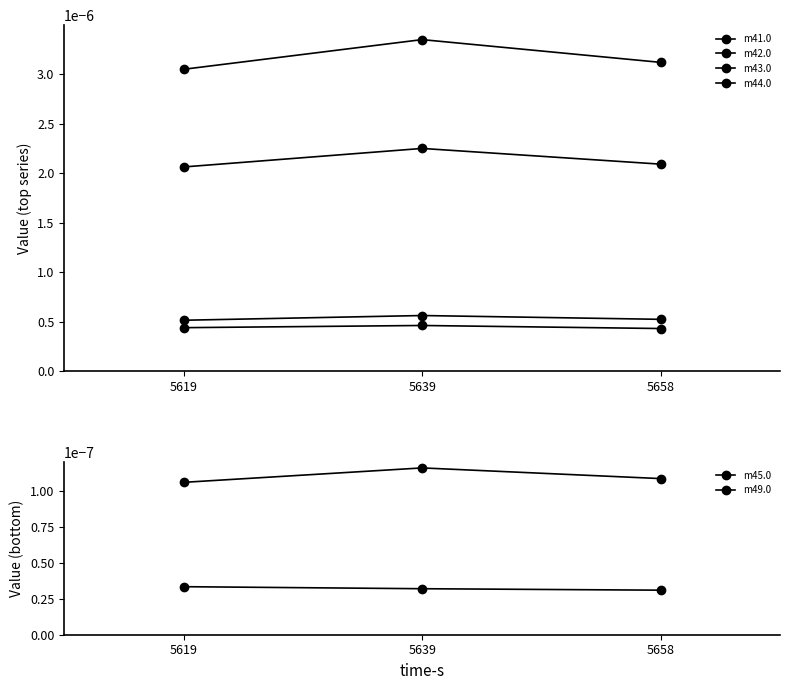

Between 5658 and 5639, which is larger?

5639